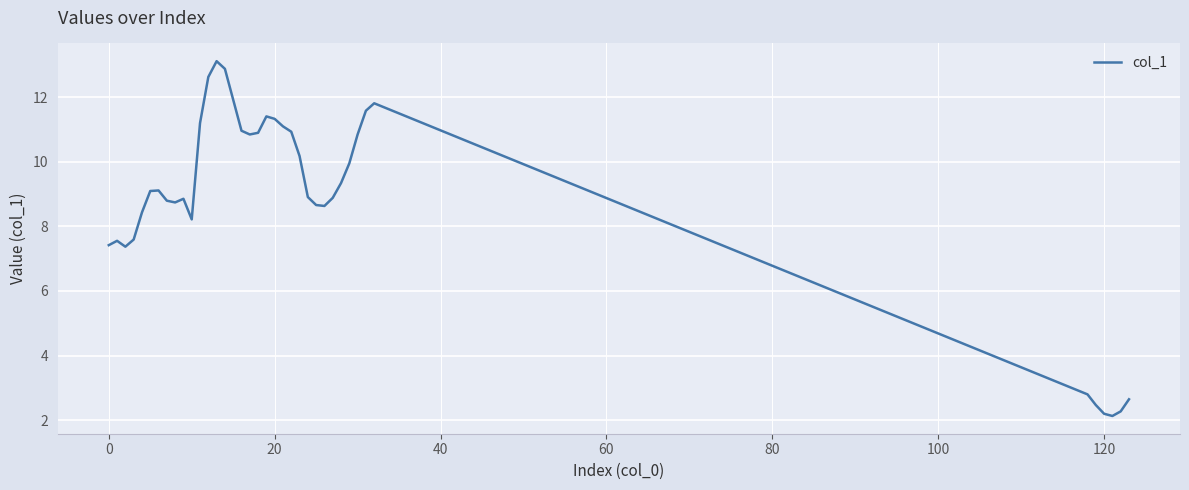

What is the minimum value shown in the chart?

2.1